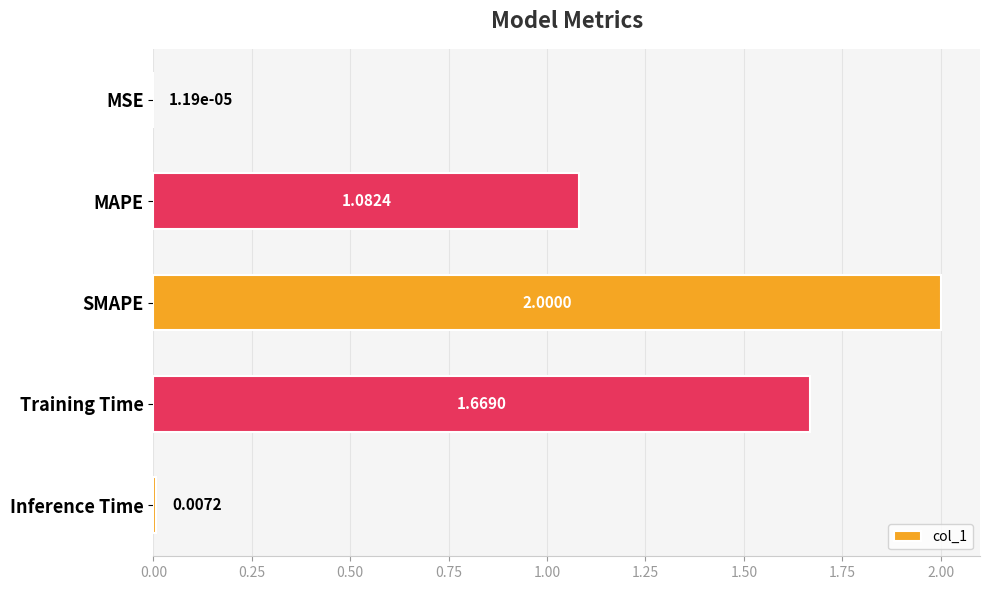

Which has a higher value, Training Time or MSE?

Training Time